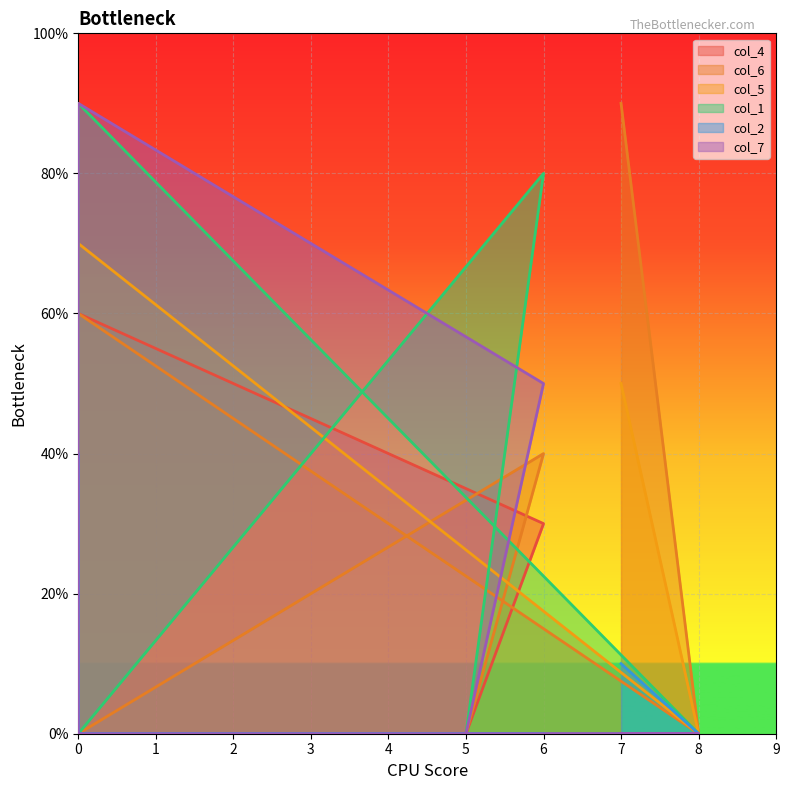

How many lines are shown in the chart?

6